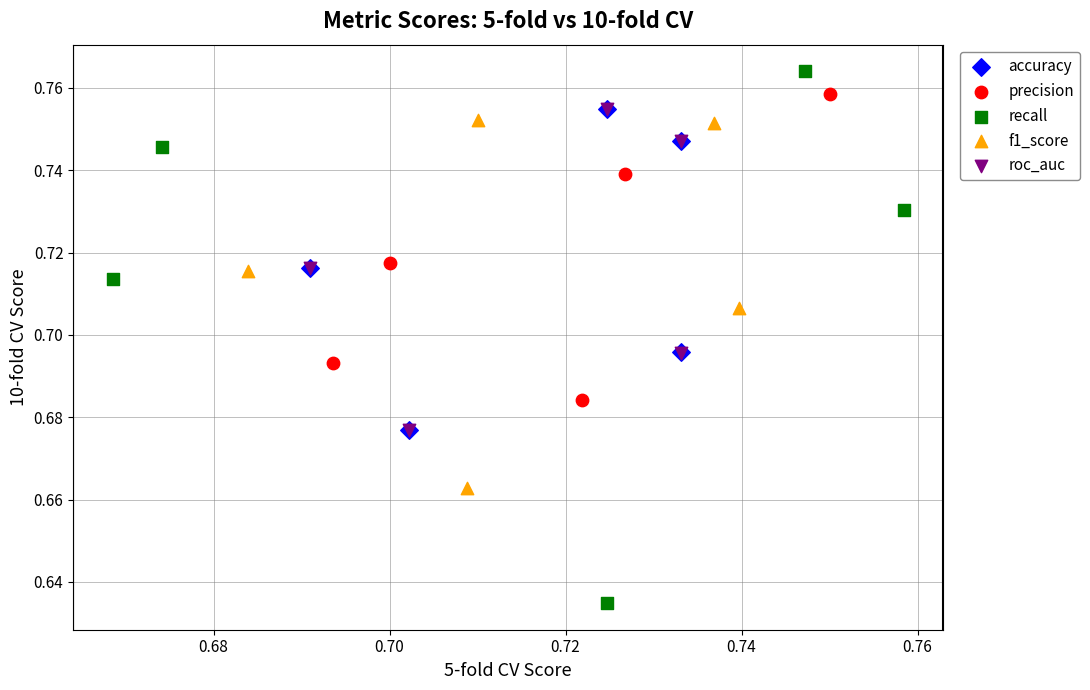

Which series has the largest Y range (max minus min)?

recall